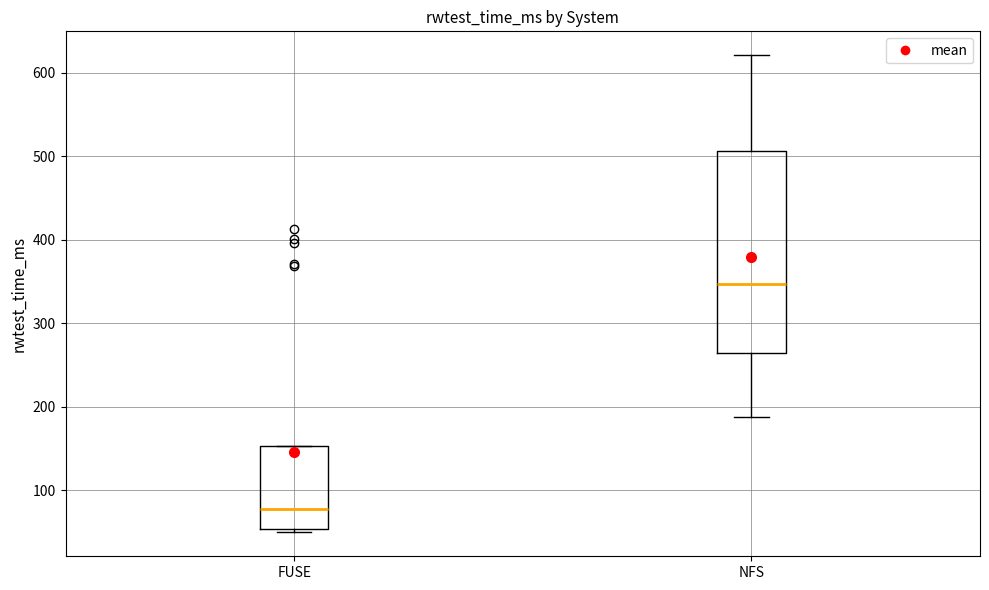

Comparing the boxes themselves (not the whiskers), which one is the tallest?

NFS